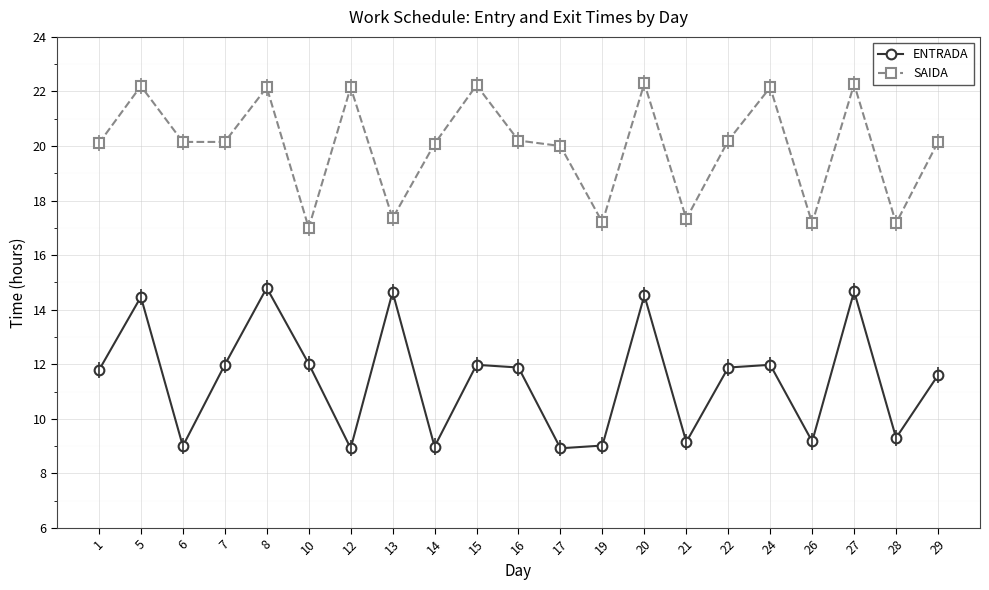

How many interior local peaks does the ENTRADA series have?

7